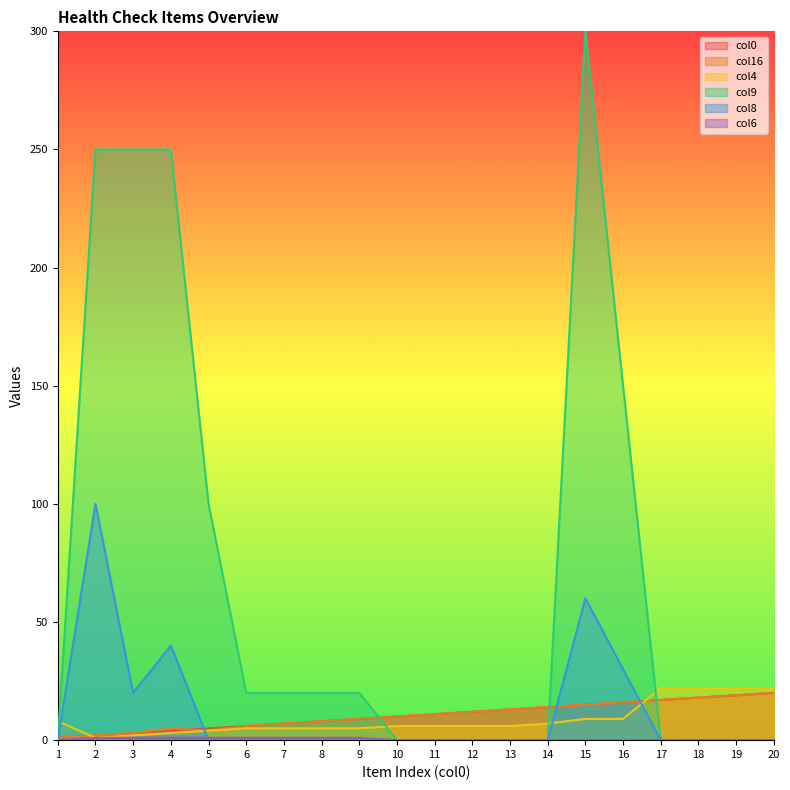

Count the number of data series in this chart.

6